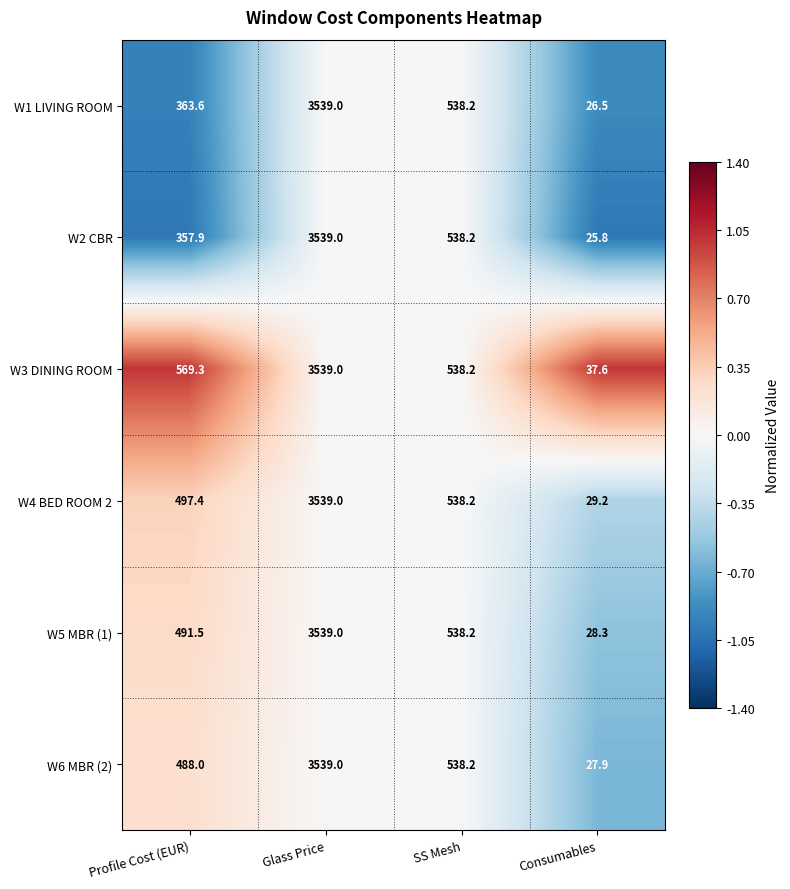

What is the minimum value shown in the chart?

25.8